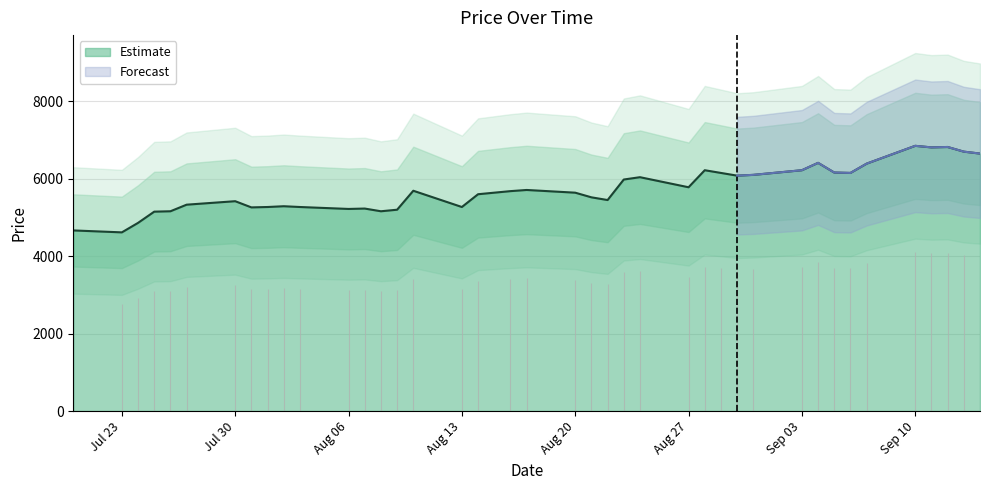

What is the sum of the values at 2018-07-27 and 2018-08-10?

11020